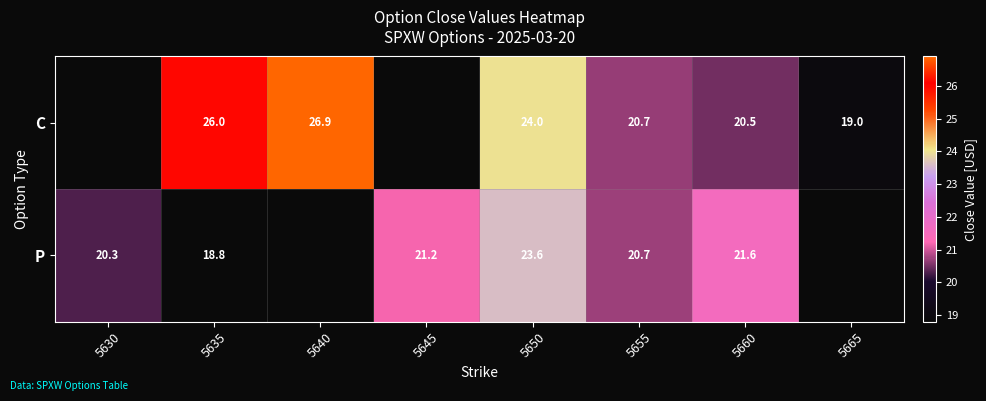

What is the total value across all series at 5655?

41.4